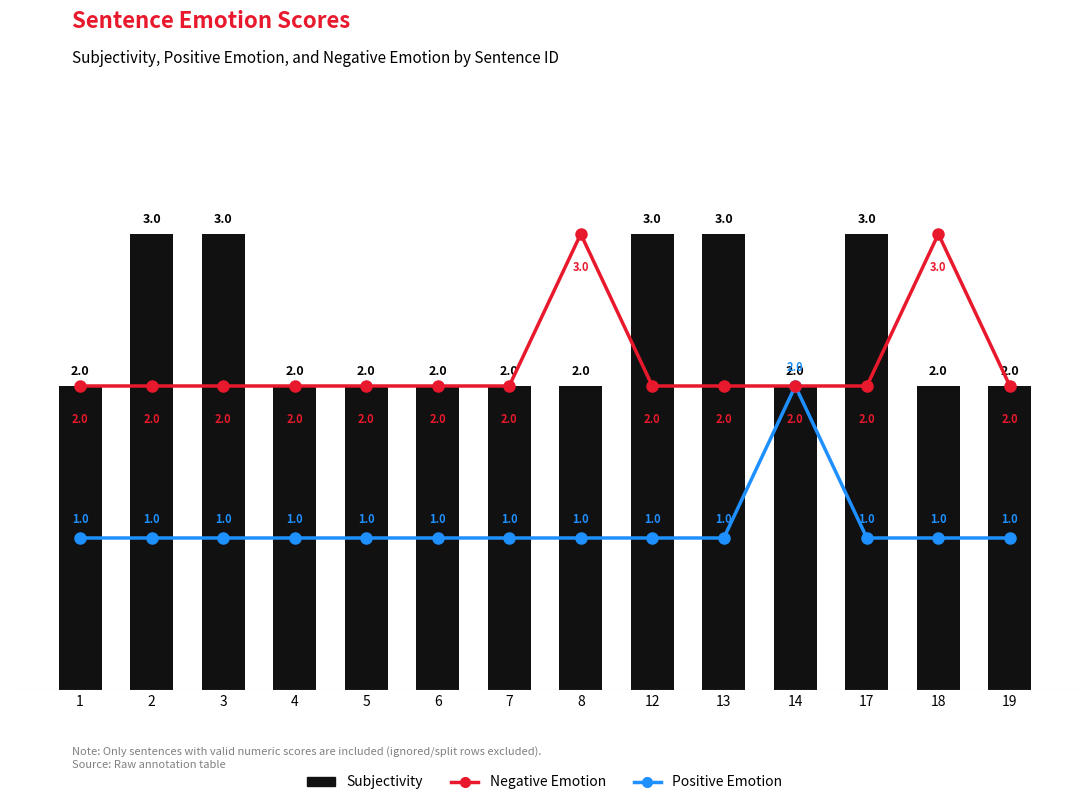

Which has a higher value, 4 or 8?

4